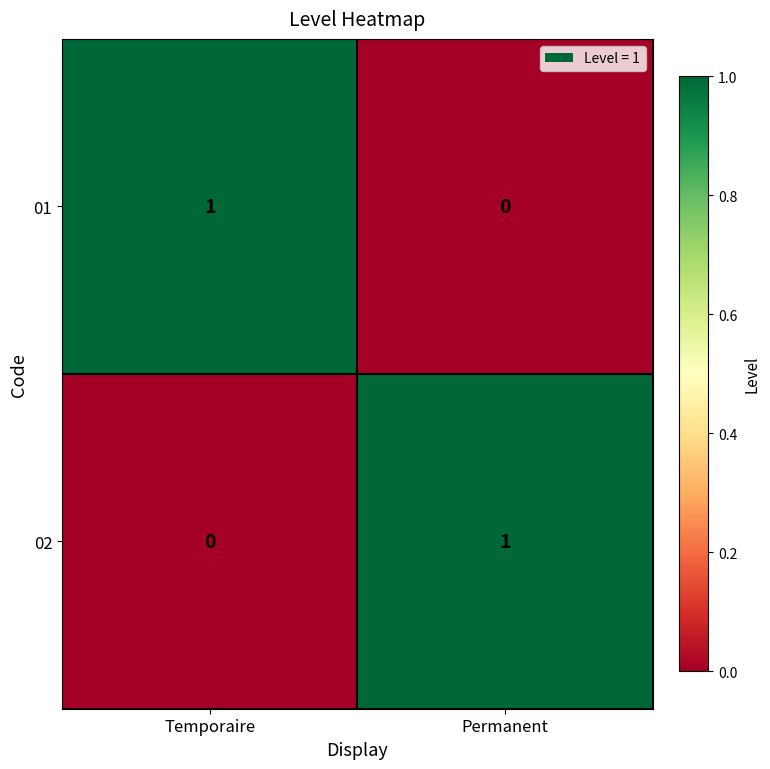

At which label is 01 closest to 0?

Permanent